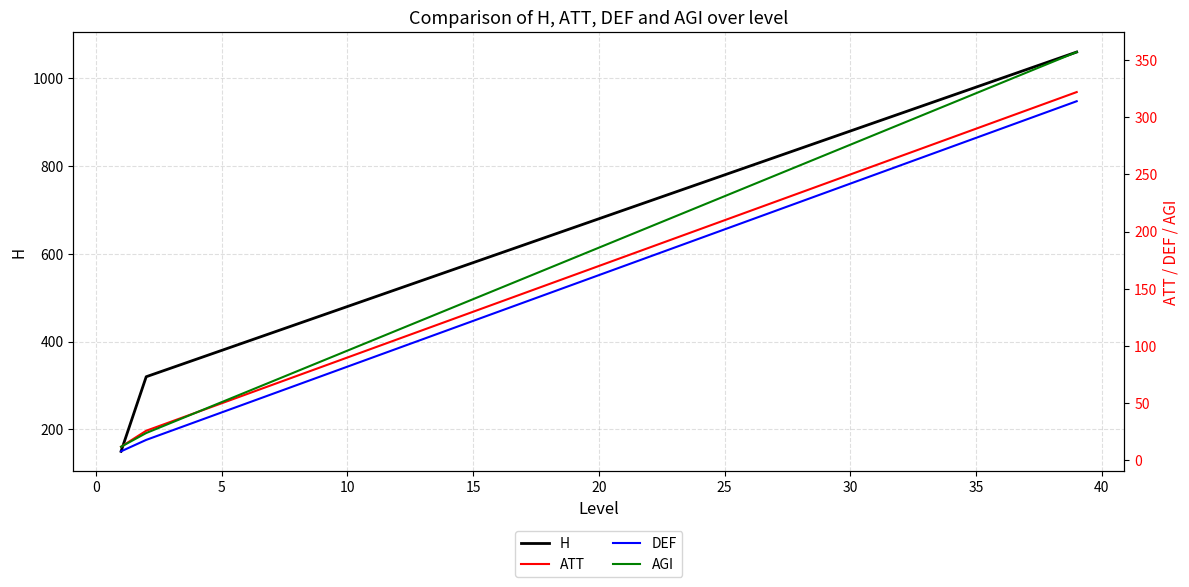

Which series has the widest spread of values?

H